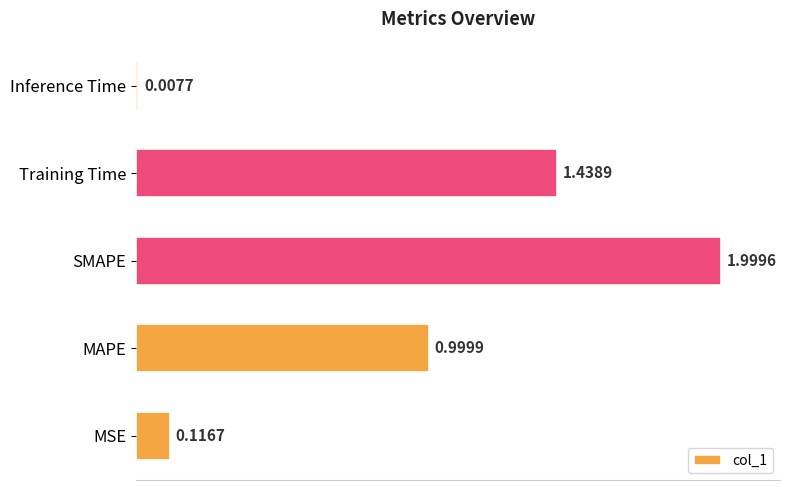

Rank the categories by value from lowest to highest.

Inference Time, MSE, MAPE, Training Time, SMAPE